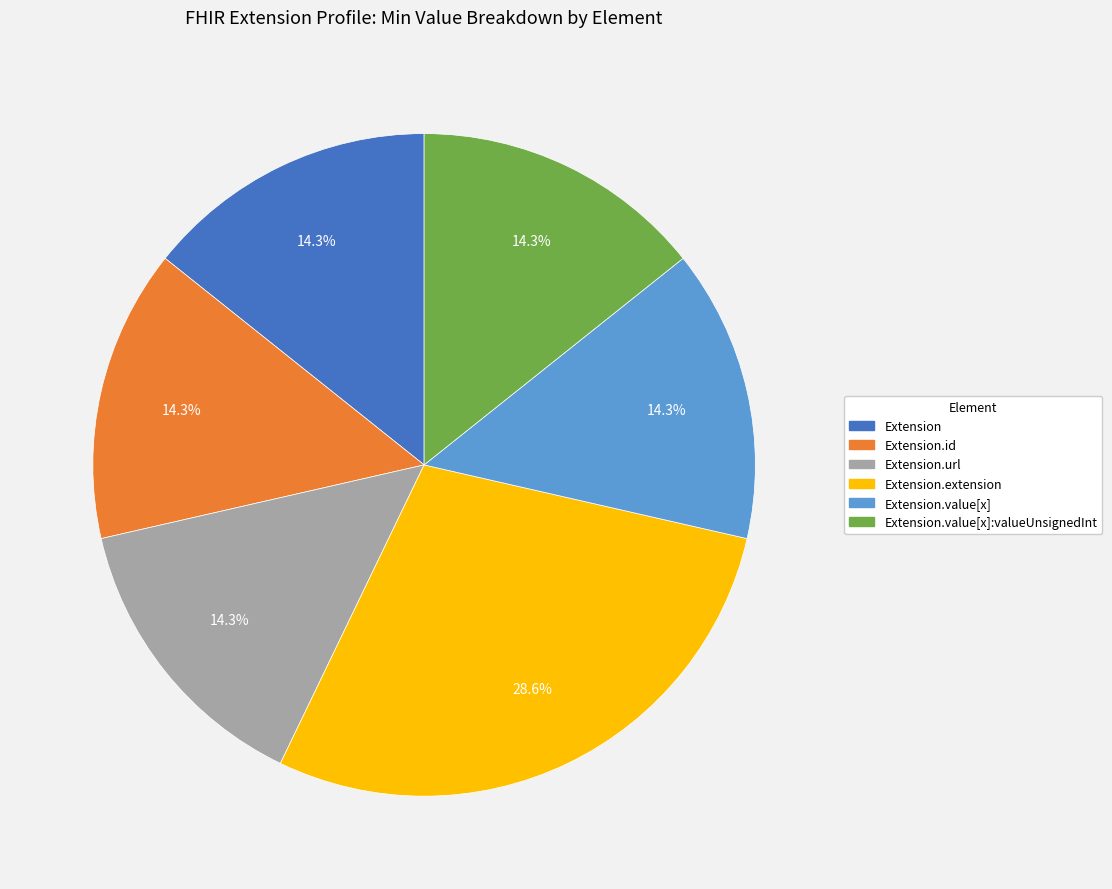

Does any single category account for the majority?

No